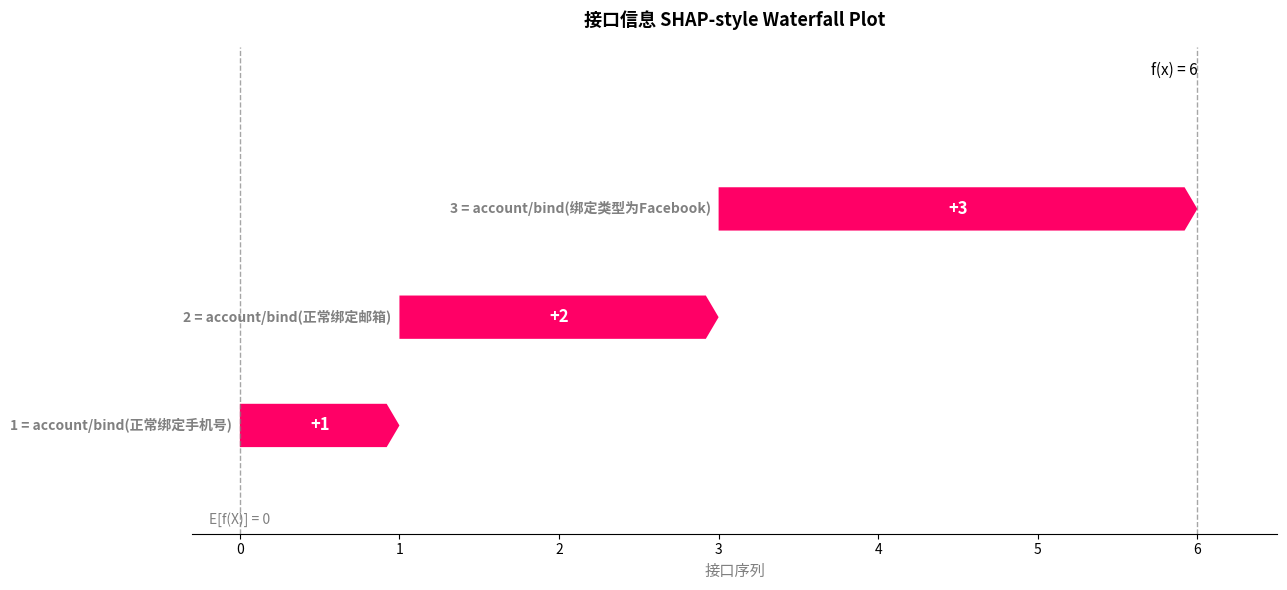

Rank the categories by value from highest to lowest.

account/bind(绑定类型为Facebook), account/bind(正常绑定邮箱), account/bind(正常绑定手机号)